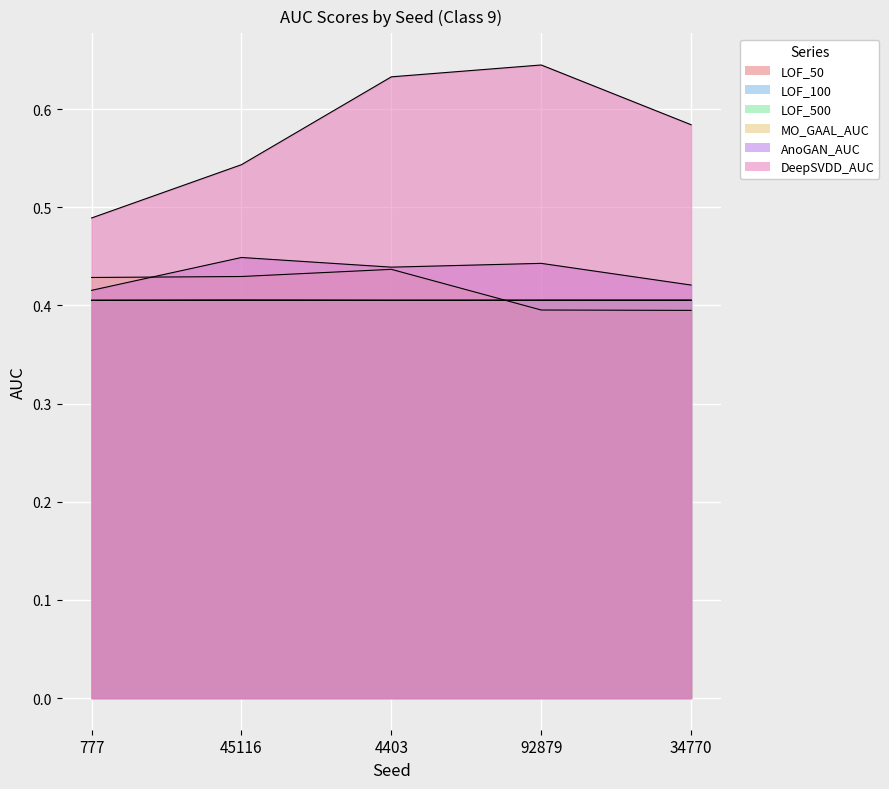

Where is the first local maximum for LOF_50?

45116